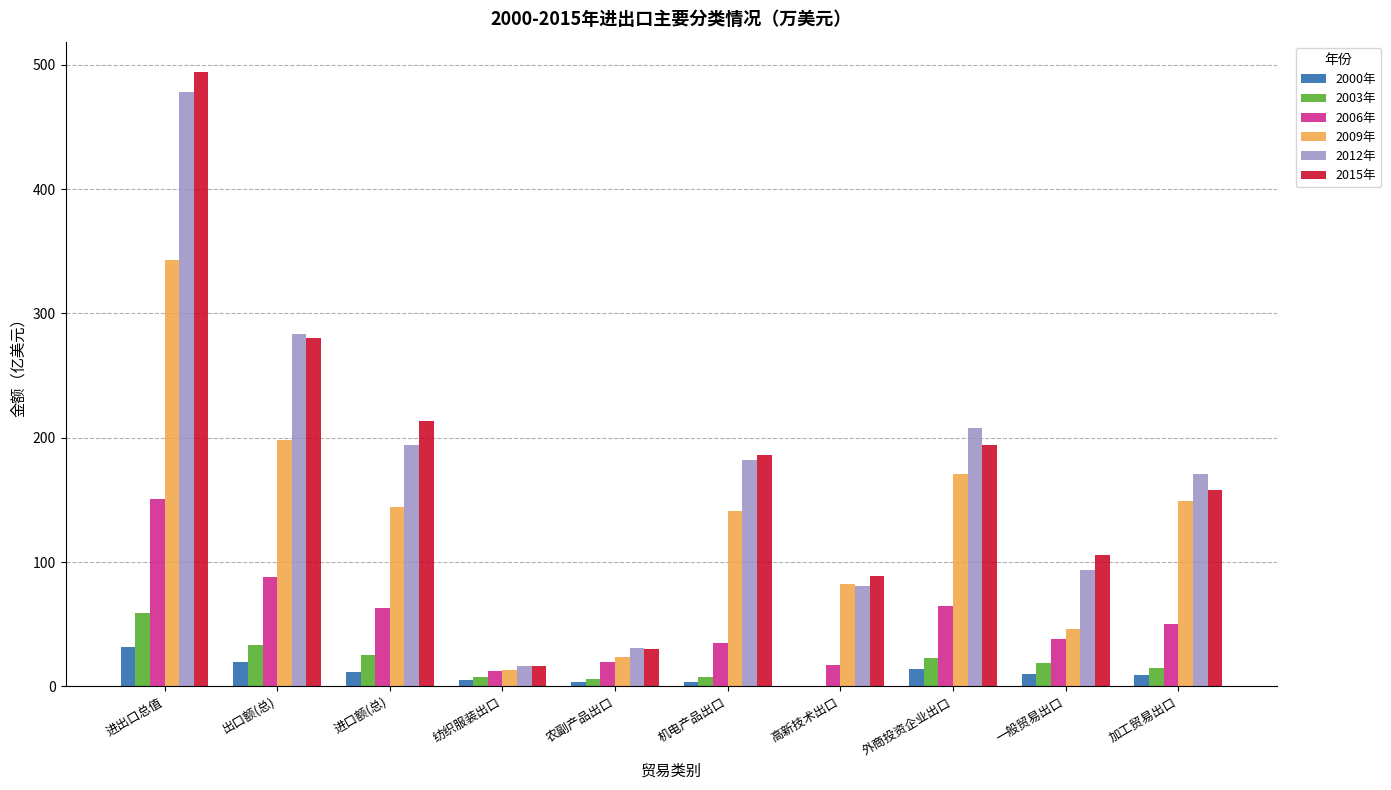

How many values in the 2012年 series exceed 182?

5